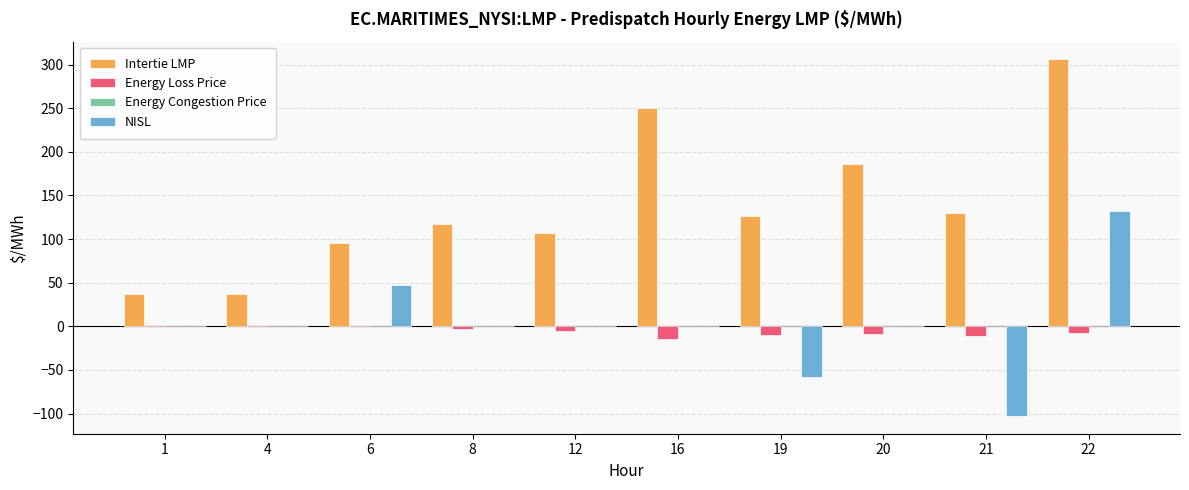

Is the value of Intertie LMP at 22 greater than the value of NISL at 4?

Yes